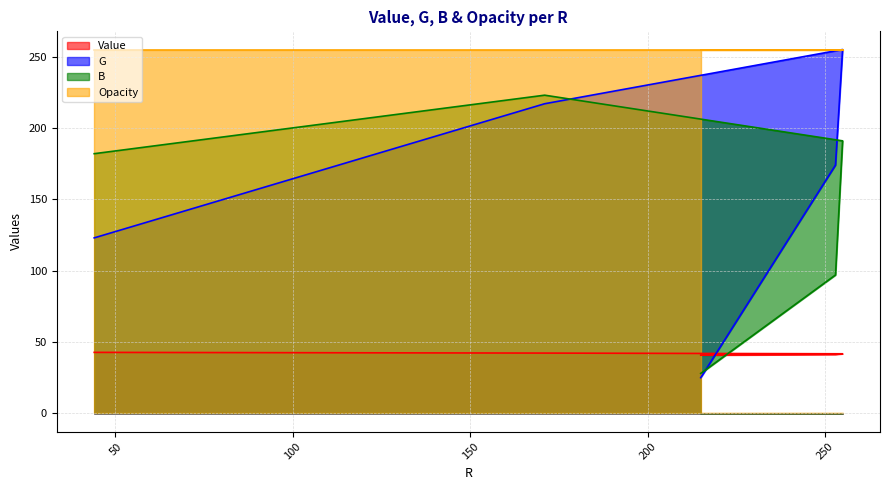

What is the total value across all series at 255?

487.8